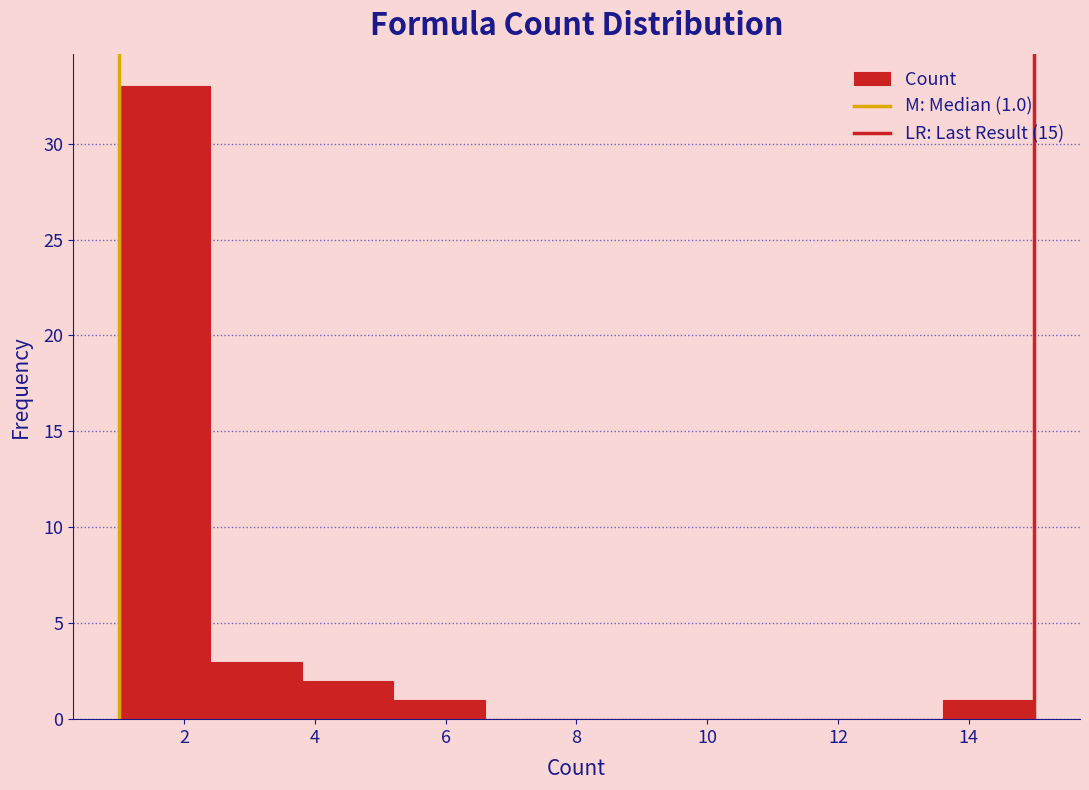

Over which range of the x-axis is the bar tallest?

1.0 to 2.4